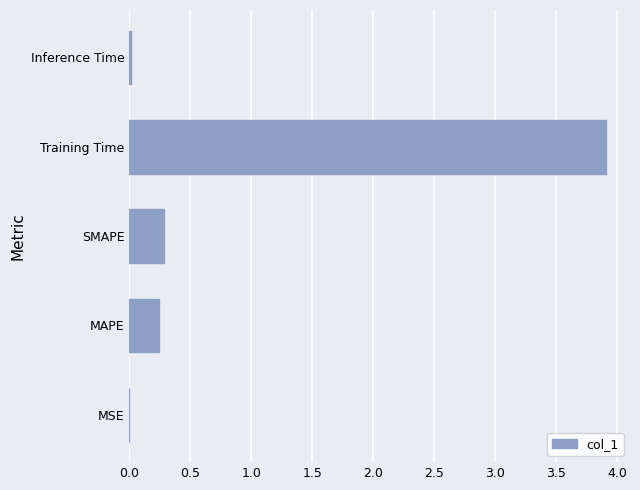

Which label corresponds to the largest value in the chart?

Training Time